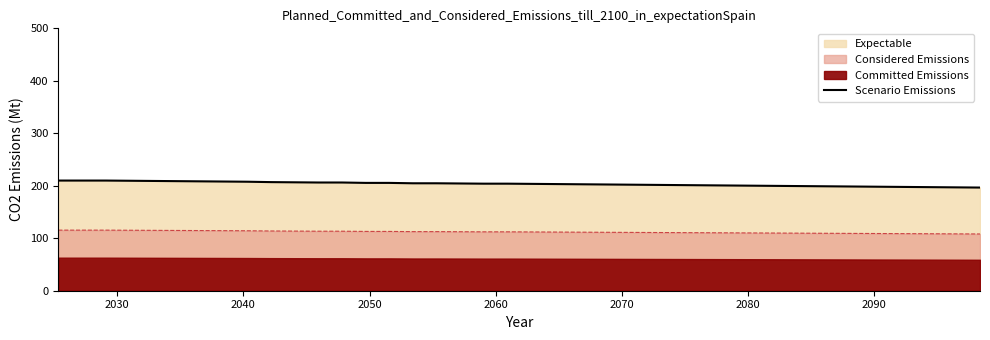

Reading left to right, transcribe all the data shown in this chart.

209.9	209.9	209.9	209.5	209.2	208.8	208.4	208.1	207.7	207.0	206.6	206.2	206.2	205.5	205.5	204.7	204.7	204.4	204.0	204.0	203.6	203.3	202.9	202.5	202.1	201.8	201.4	201.0	200.7	200.3	199.9	199.5	199.2	198.8	198.4	198.1	197.7	197.3	197.0	196.6